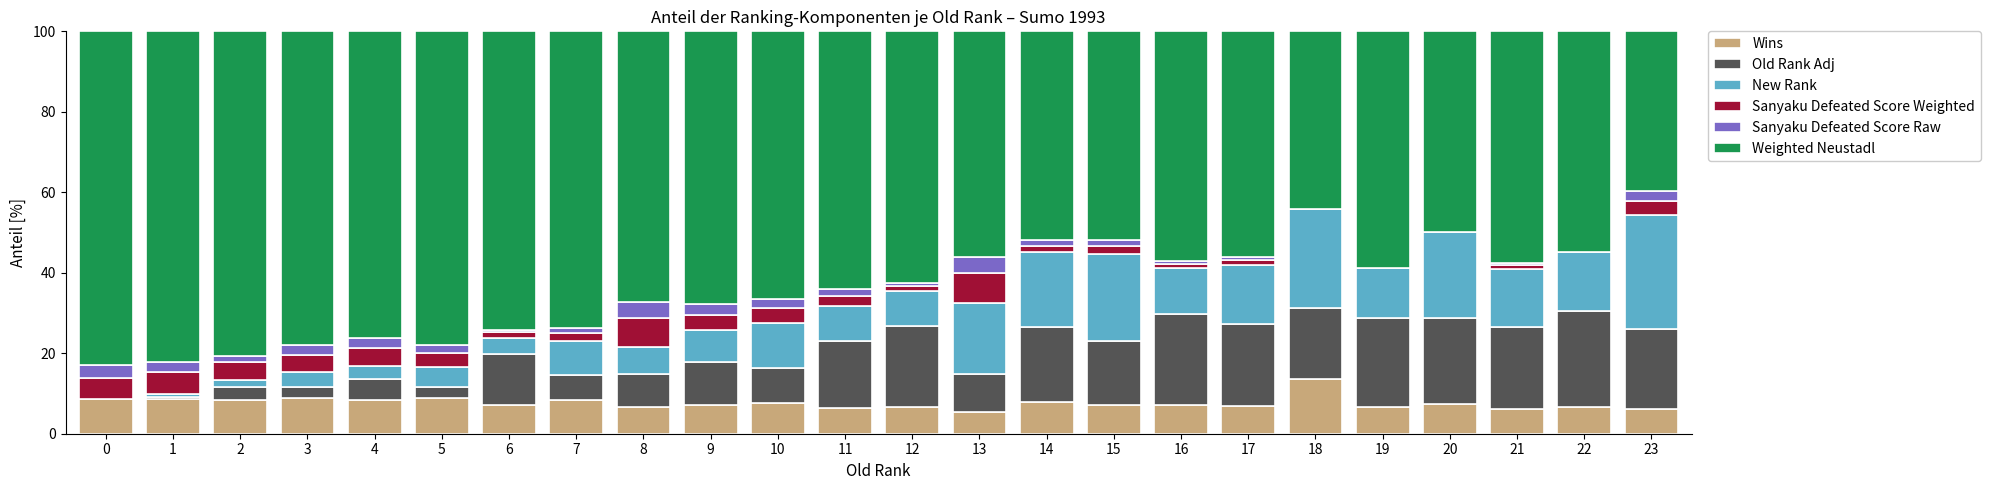

True or false: Wins has a value of 11.7 at 14.

False